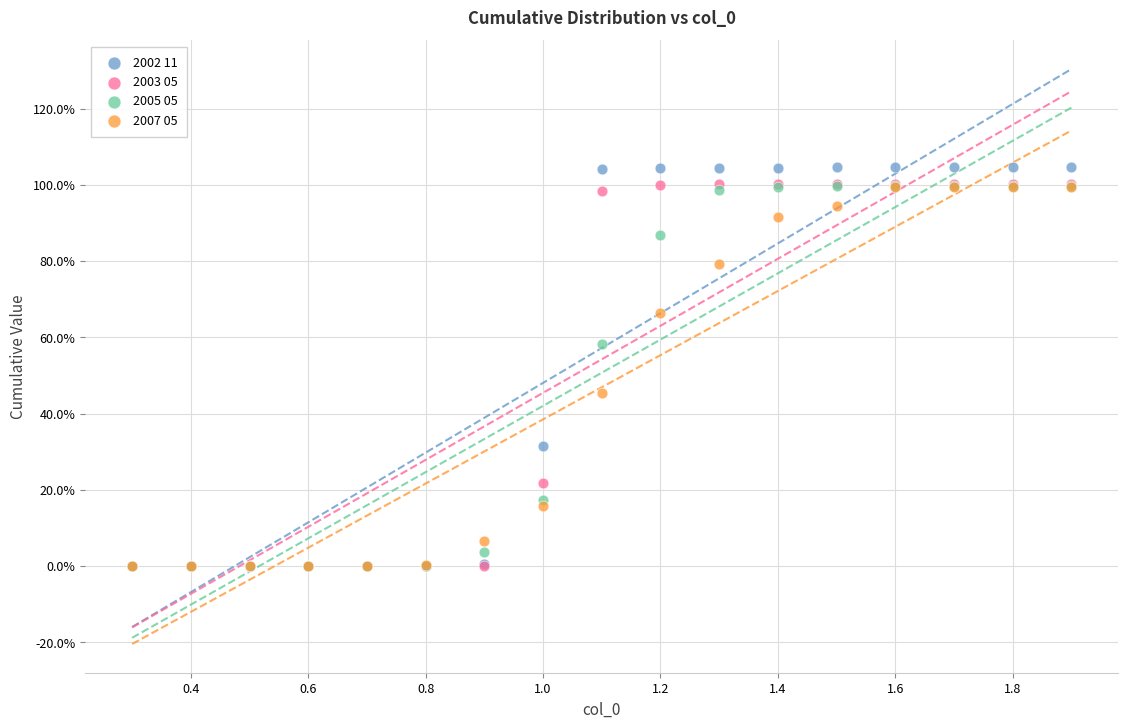

Which series contains the highest Y value?

2002 11